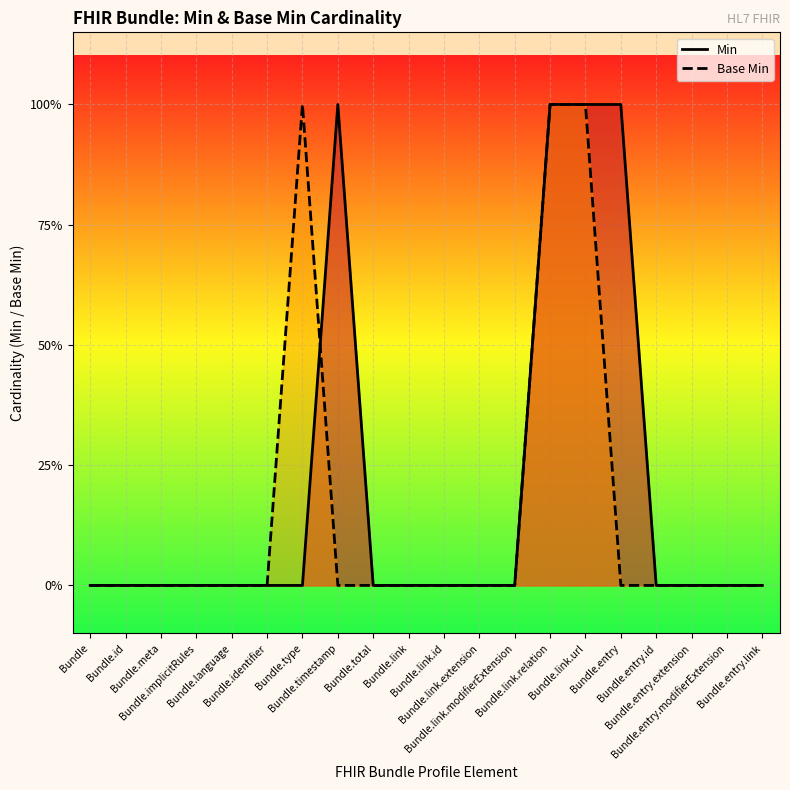

Reading right to left, extract all data points from this chart.

Min: Bundle.entry.link=0	Bundle.entry.modifierExtension=0	Bundle.entry.extension=0	Bundle.entry.id=0	Bundle.entry=1	Bundle.link.url=1	Bundle.link.relation=1	Bundle.link.modifierExtension=0	Bundle.link.extension=0	Bundle.link.id=0	Bundle.link=0	Bundle.total=0	Bundle.timestamp=1	Bundle.type=0	Bundle.identifier=0	Bundle.language=0	Bundle.implicitRules=0	Bundle.meta=0	Bundle.id=0	Bundle=0
Base Min: Bundle.entry.link=0	Bundle.entry.modifierExtension=0	Bundle.entry.extension=0	Bundle.entry.id=0	Bundle.entry=0	Bundle.link.url=1	Bundle.link.relation=1	Bundle.link.modifierExtension=0	Bundle.link.extension=0	Bundle.link.id=0	Bundle.link=0	Bundle.total=0	Bundle.timestamp=0	Bundle.type=1	Bundle.identifier=0	Bundle.language=0	Bundle.implicitRules=0	Bundle.meta=0	Bundle.id=0	Bundle=0